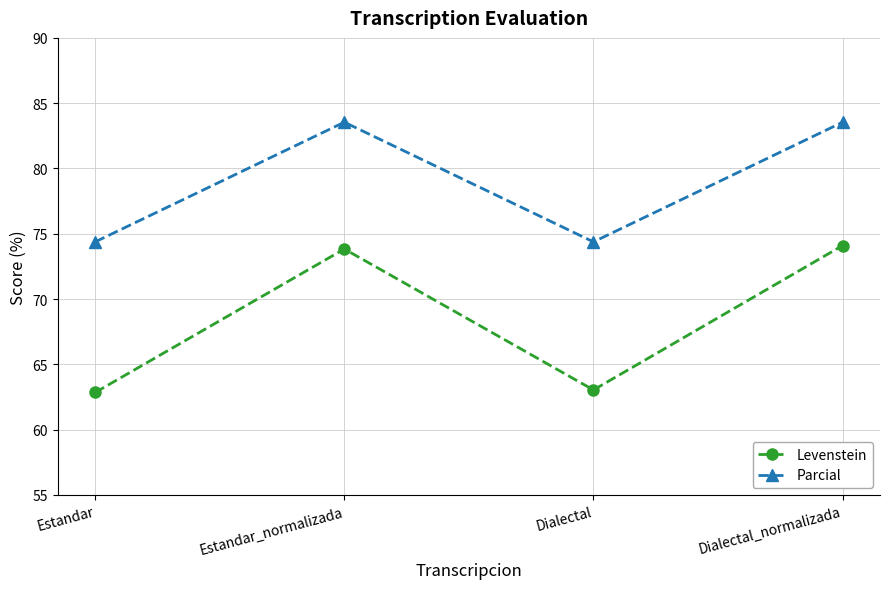

At how many categories does at least one series exceed 63?

4